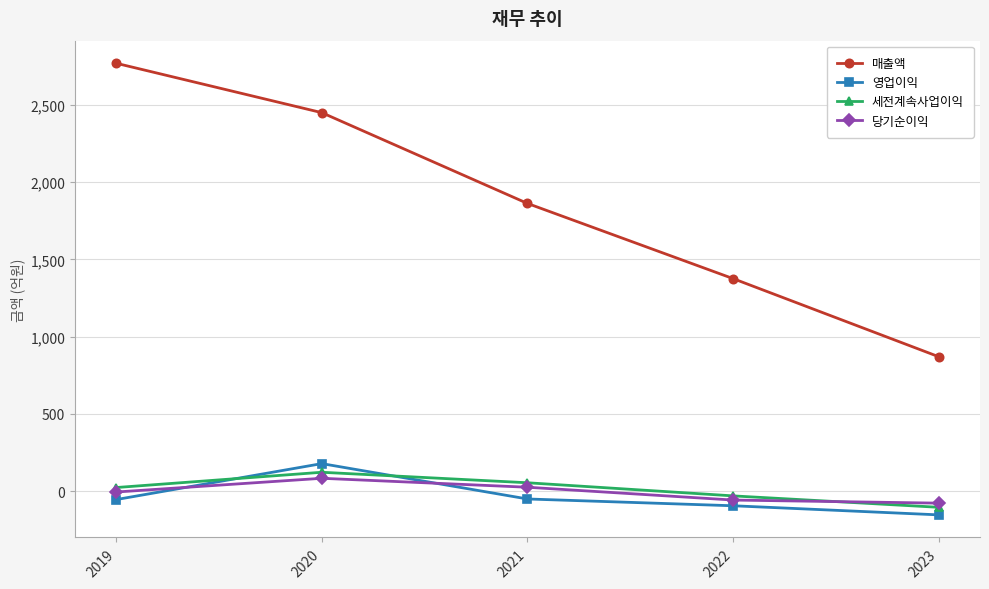

How many interior local peaks does the 세전계속사업이익 series have?

1